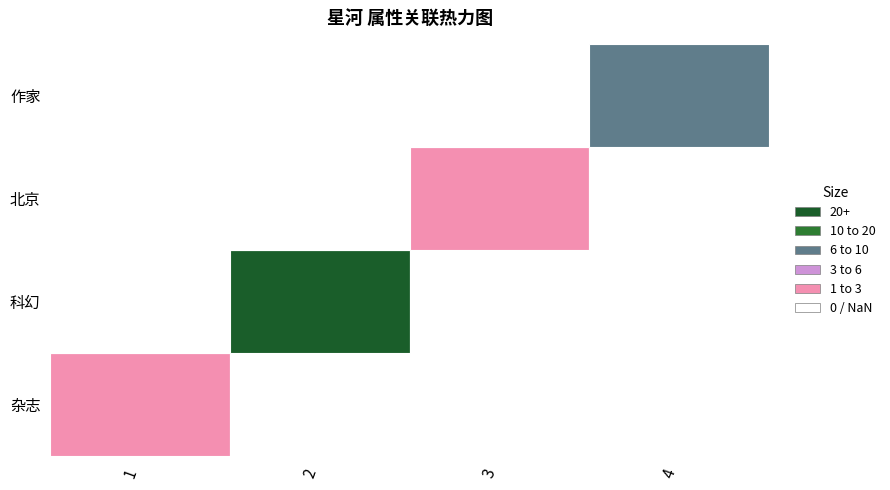

The value of 科幻 at 3 is 9. True or false?

False